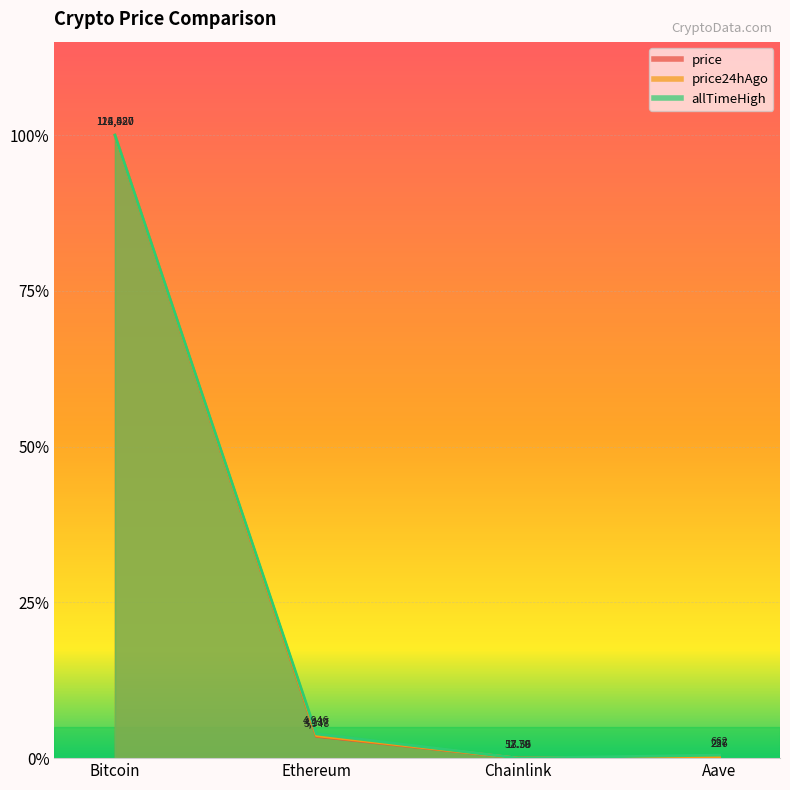

What is the average value of the price24hAgo series?

0.3